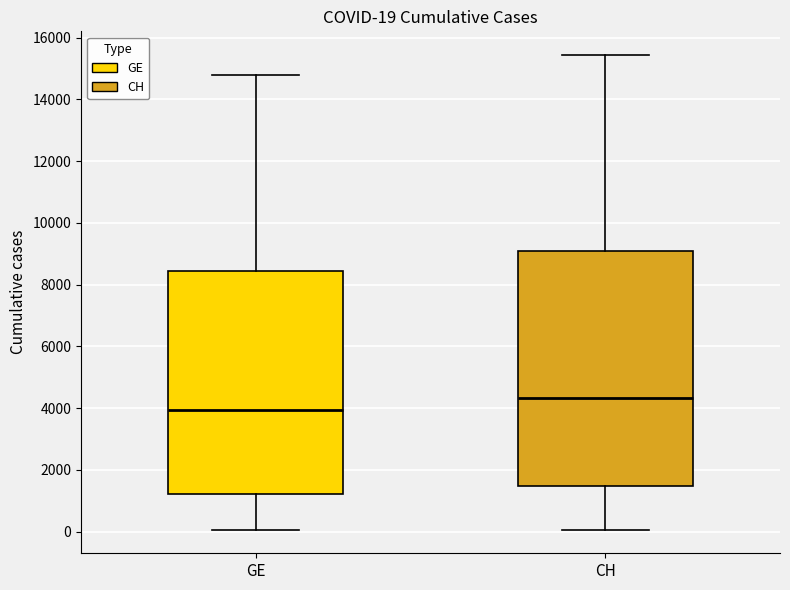

Comparing the boxes themselves (not the whiskers), which one is the tallest?

CH